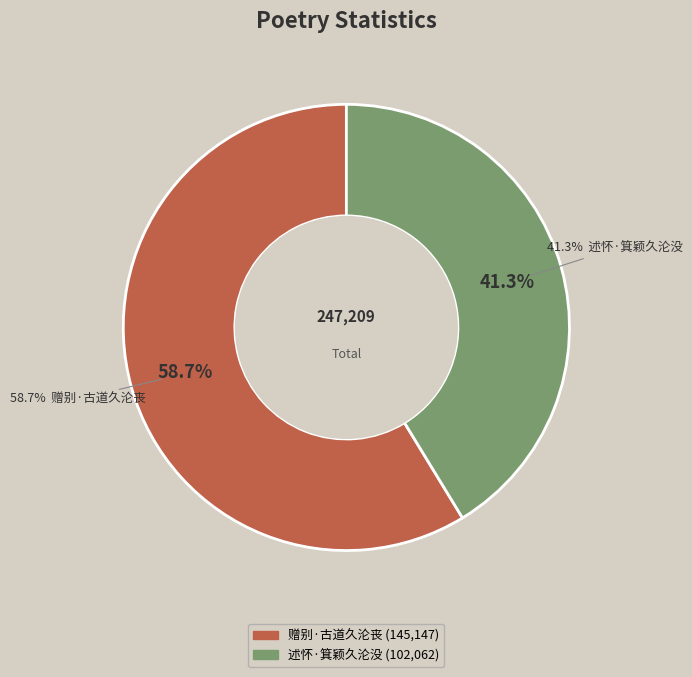

To the nearest percent, what percentage of the pie is 赠别·古道久沦丧?

59%